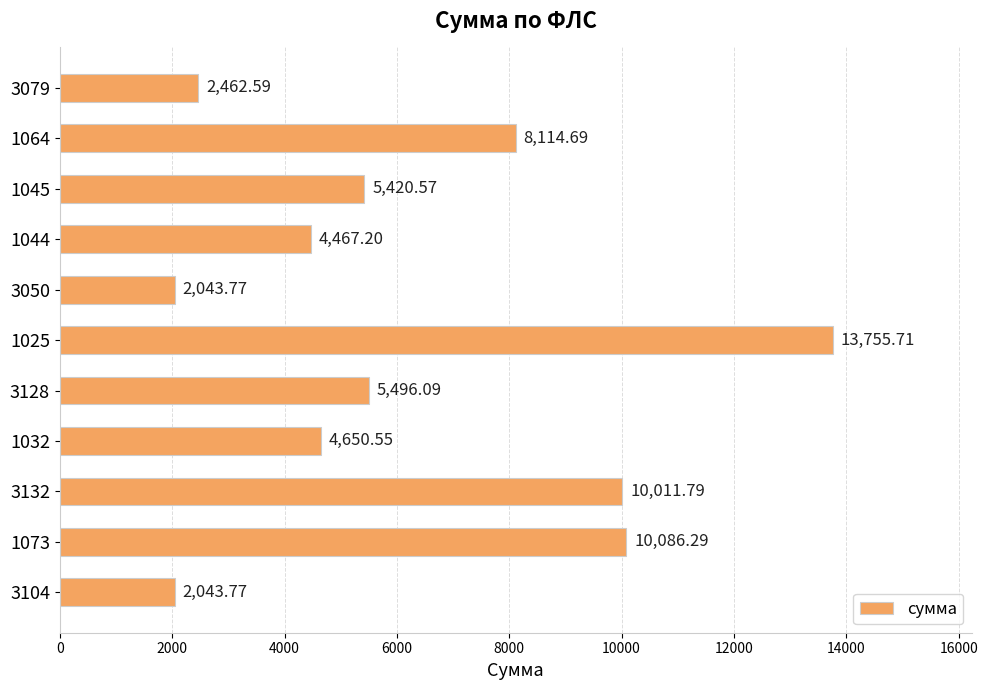

What is the sum of all values?

68553.0